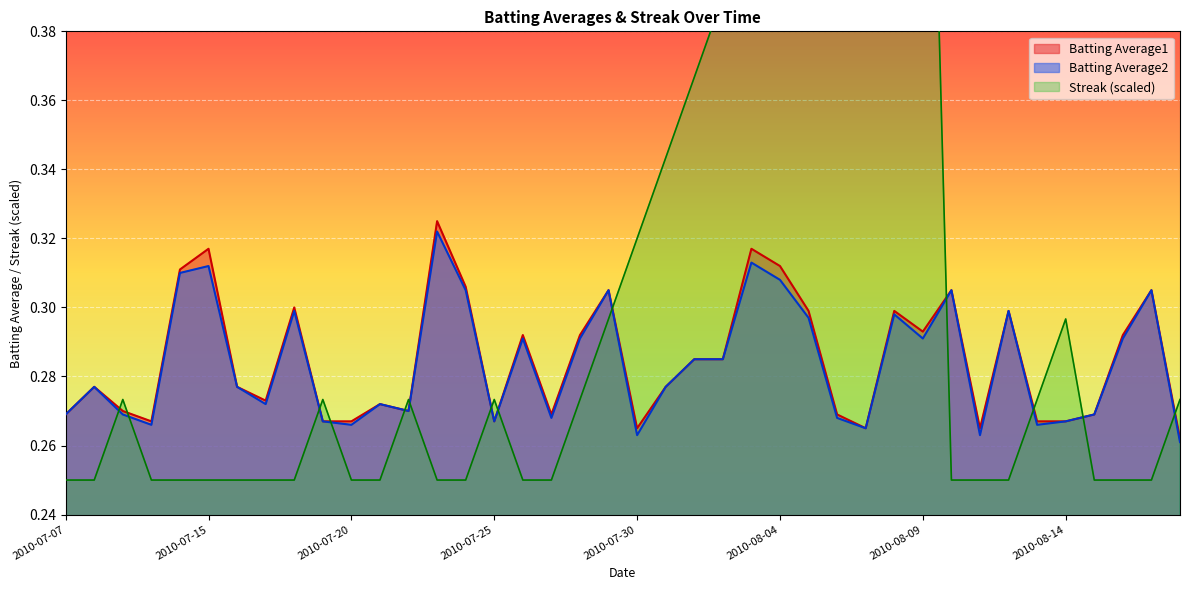

True or false: Batting Average1 has more than 1 interior local peaks.

True